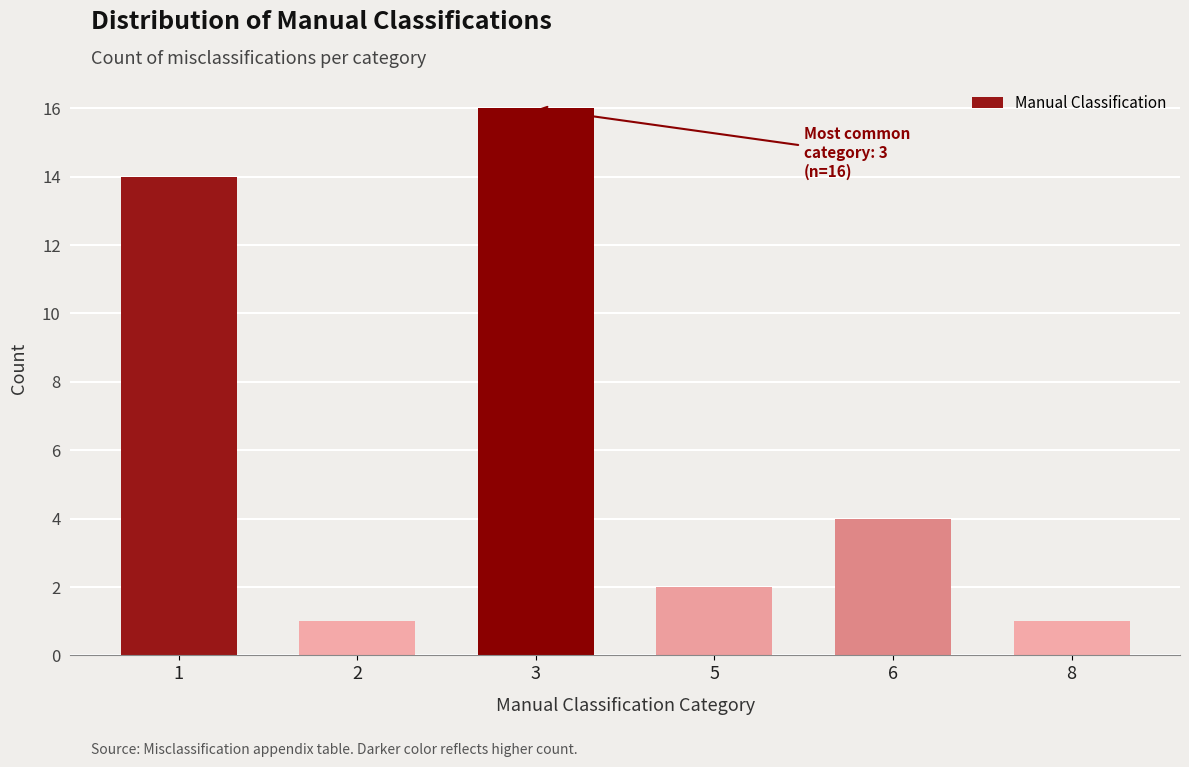

Reading left to right, transcribe all the data shown in this chart.

14	1	16	2	4	1